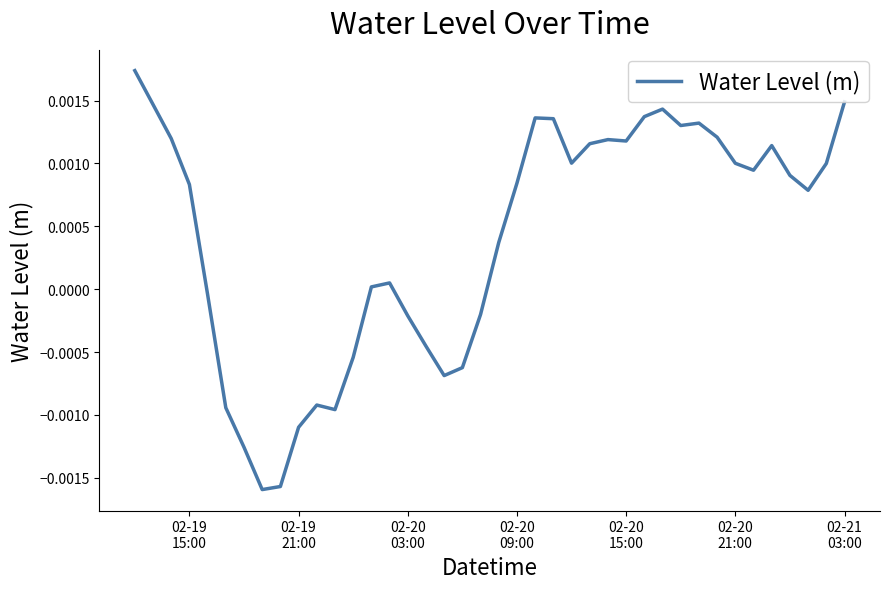

How many points are higher than both their immediate neighbors (excluding endpoints)?

7